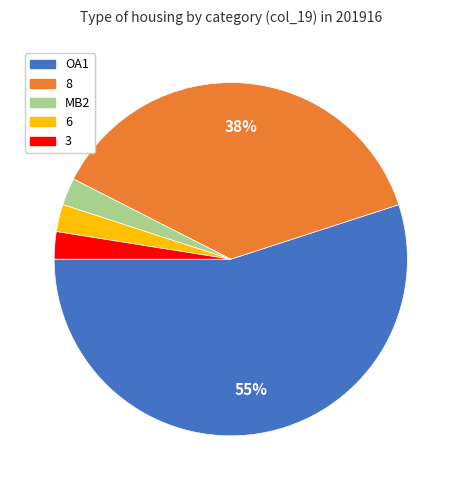

To the nearest percent, what is the average slice percentage?

20%